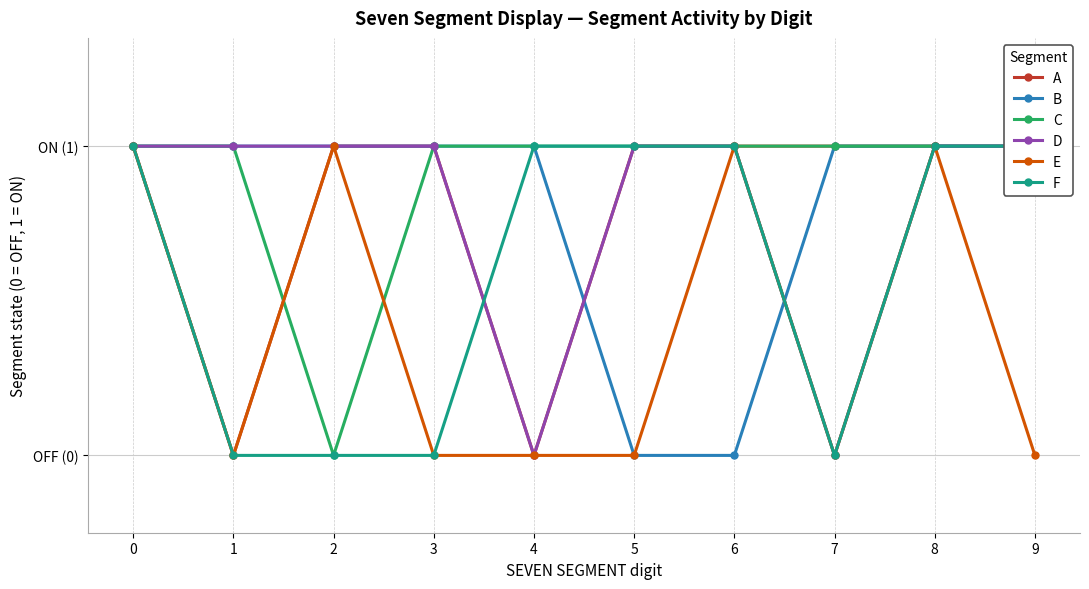

The value of D at 3 is 1. True or false?

True